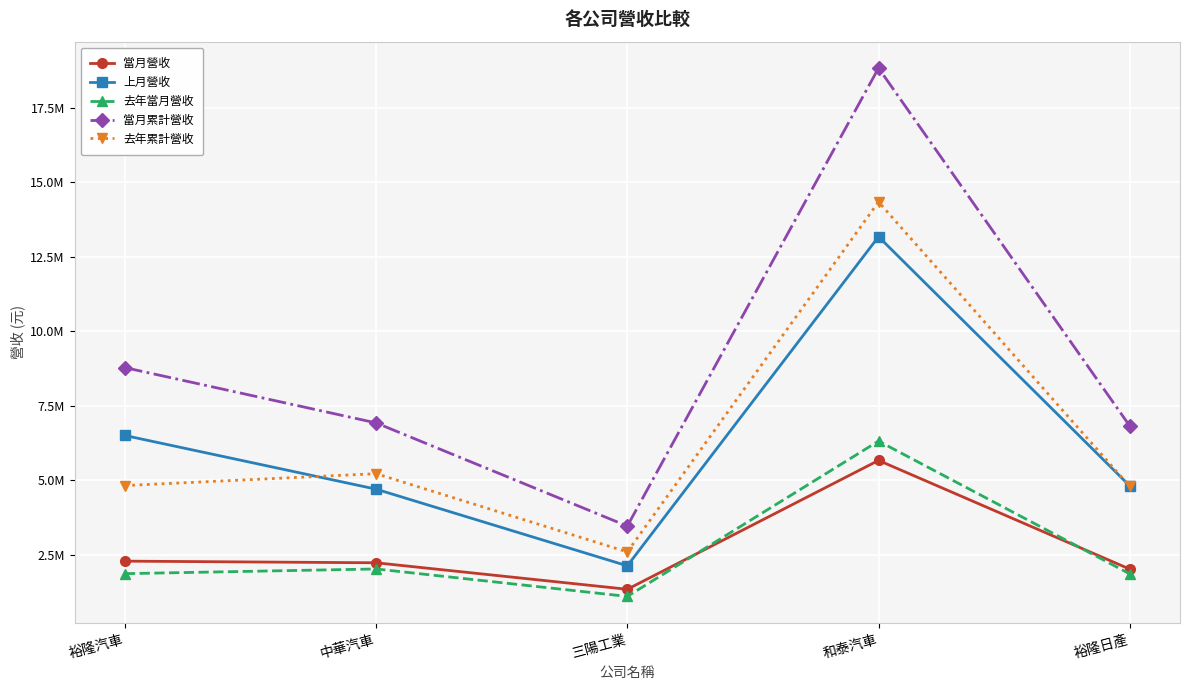

True or false: 當月累計營收 has more than 1 points higher than both neighbors.

False